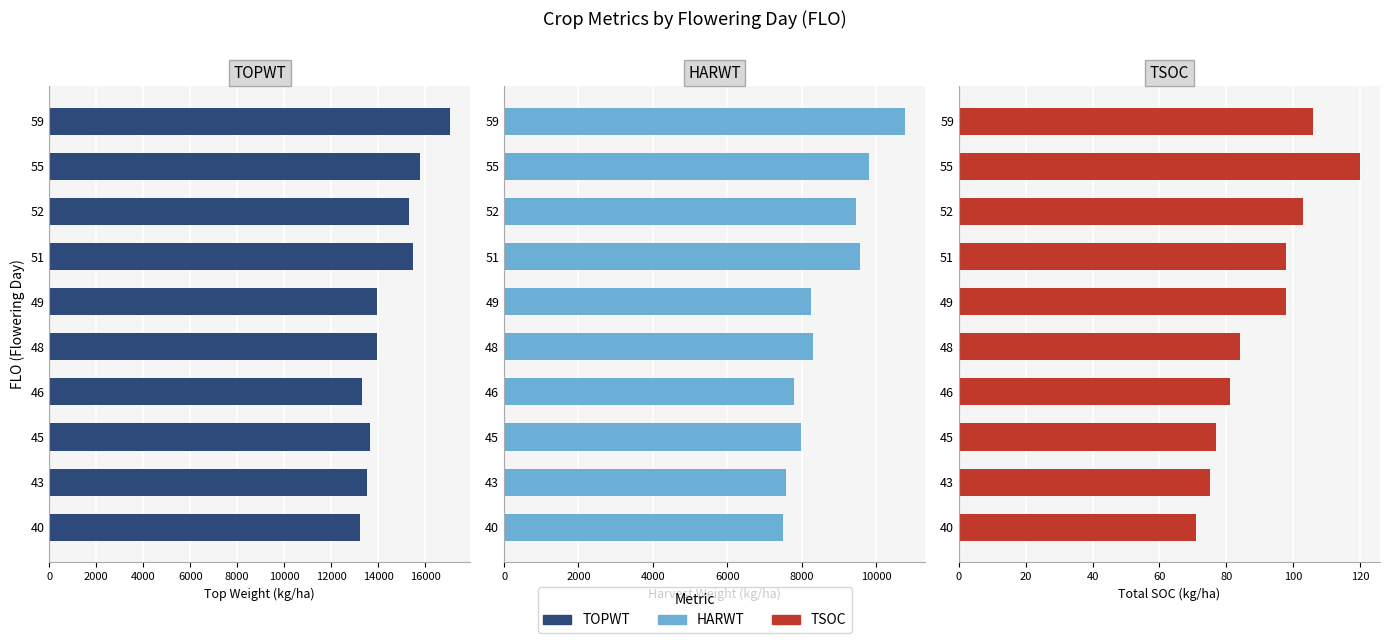

The TSOC series shows 100 at 40. True or false?

False